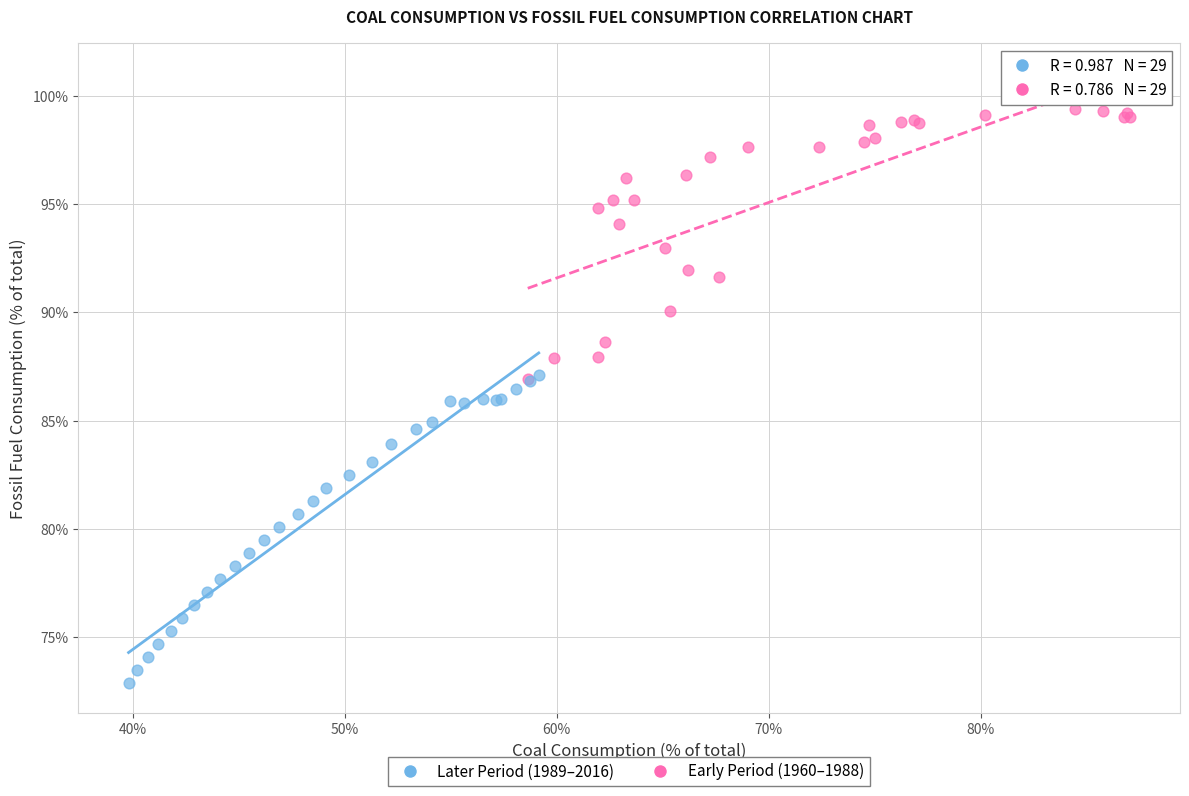

Which series has the largest Y range (max minus min)?

Later Period (1989–2016)